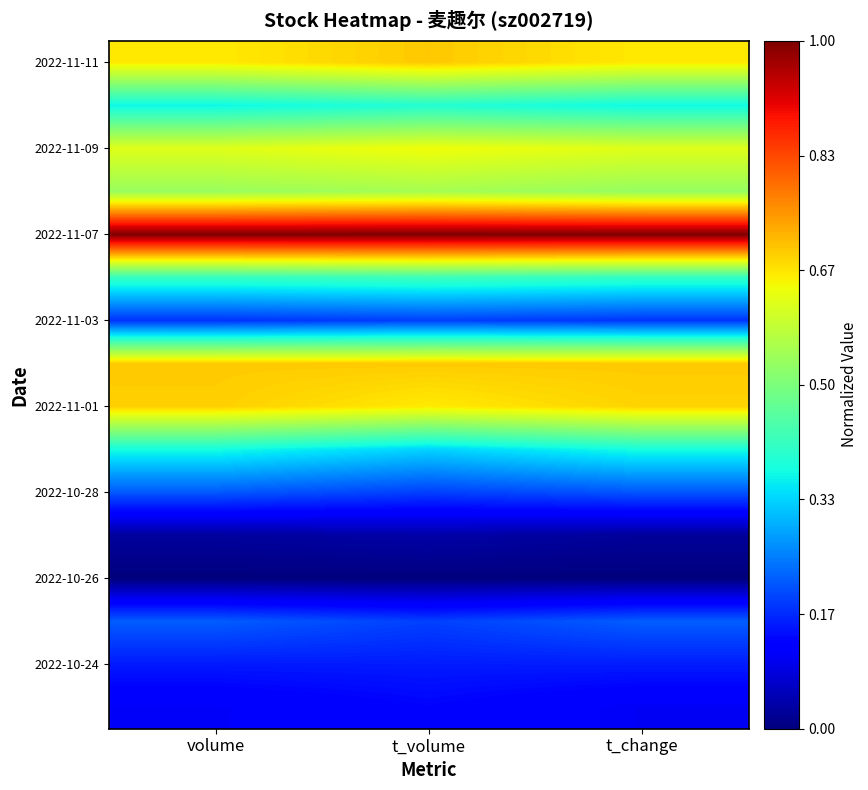

Count the number of data series in this chart.

16